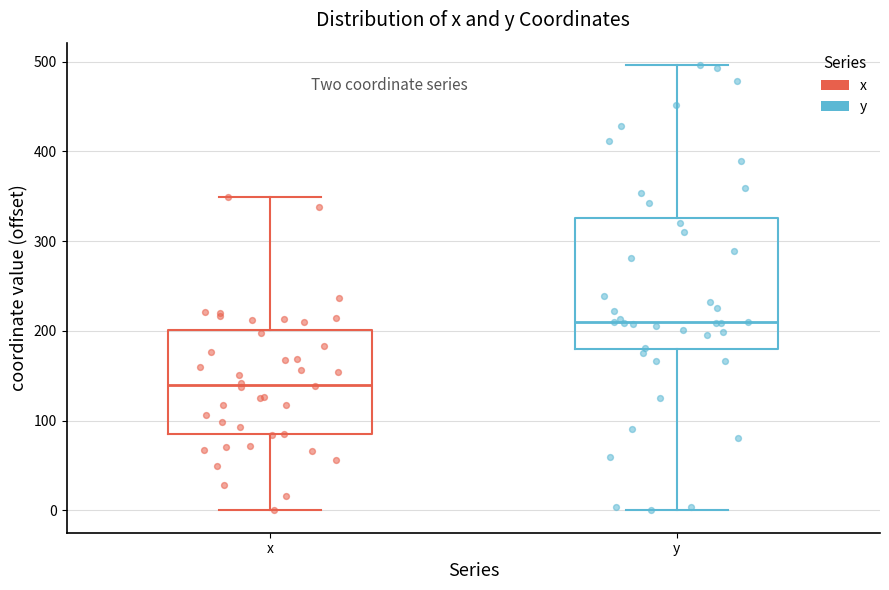

Reading left to right, read every box against the y-axis: the position of its median line, the range the box covers, and the ends of its whiskers. The values are not printed on the chart, so give them approximately, as read against the axis.

x: median 140, box 80 to 200, whiskers 0 to 350
y: median 210, box 180 to 330, whiskers 0 to 500